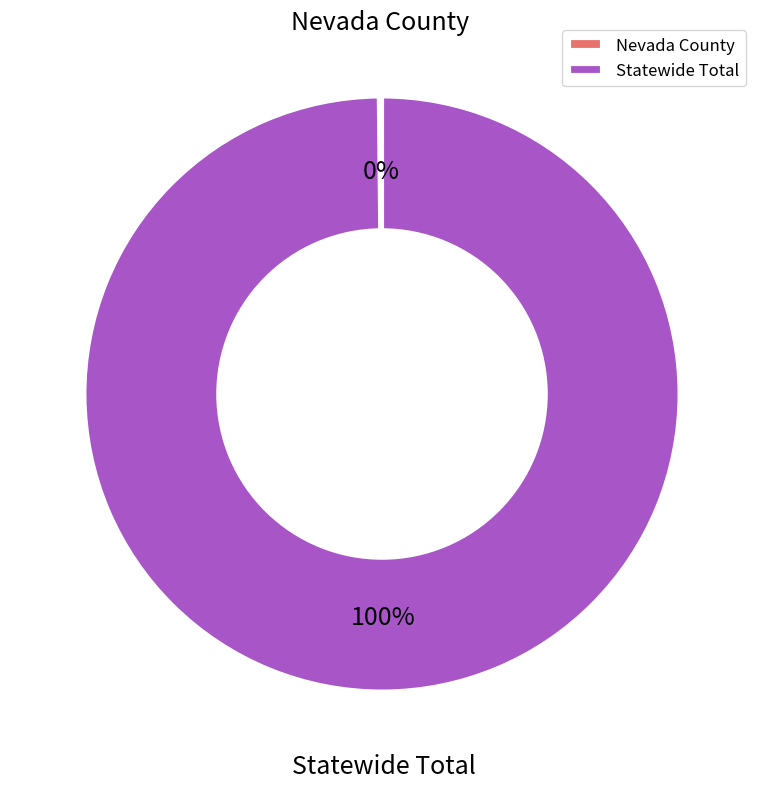

To the nearest percent, what portion does Statewide Total represent?

100%